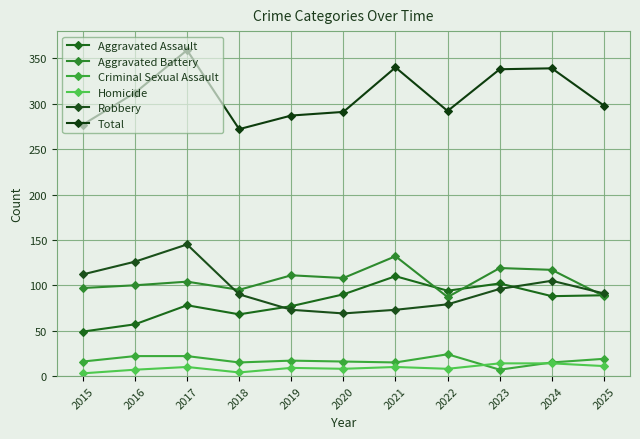

Reading left to right, extract all data points from this chart.

Aggravated Assault: 49	57	78	68	77	90	110	94	102	88	89
Aggravated Battery: 97	100	104	95	111	108	132	87	119	117	88
Criminal Sexual Assault: 16	22	22	15	17	16	15	24	7	15	19
Homicide: 3	7	10	4	9	8	10	8	14	14	11
Robbery: 112	126	145	90	73	69	73	79	96	105	91
Total: 277	312	359	272	287	291	340	292	338	339	298